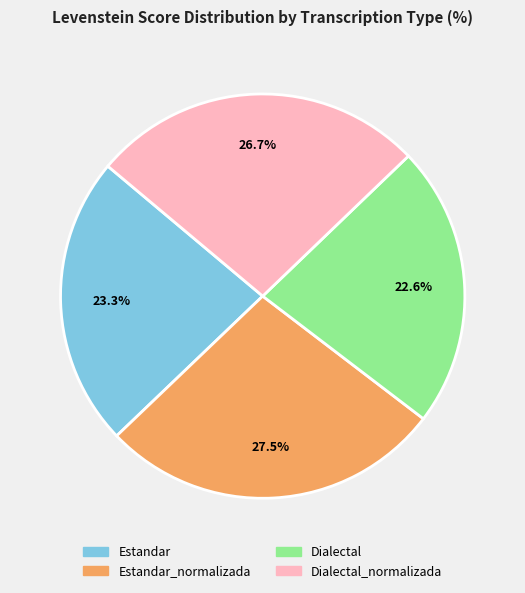

To the nearest percent, what is the combined percentage of Dialectal and Estandar?

46%